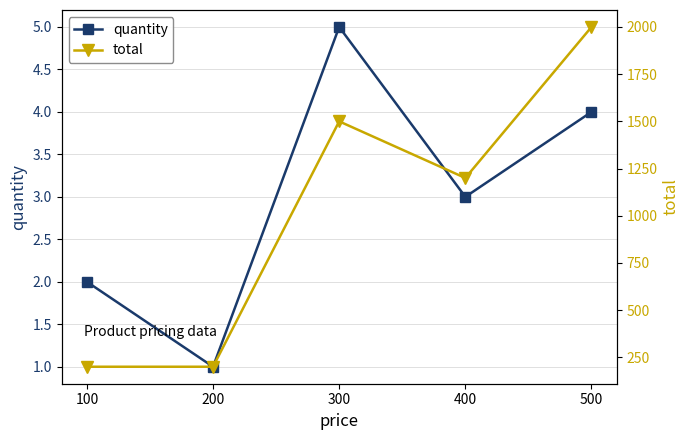

At which category does the chart reach its peak across all series?

500